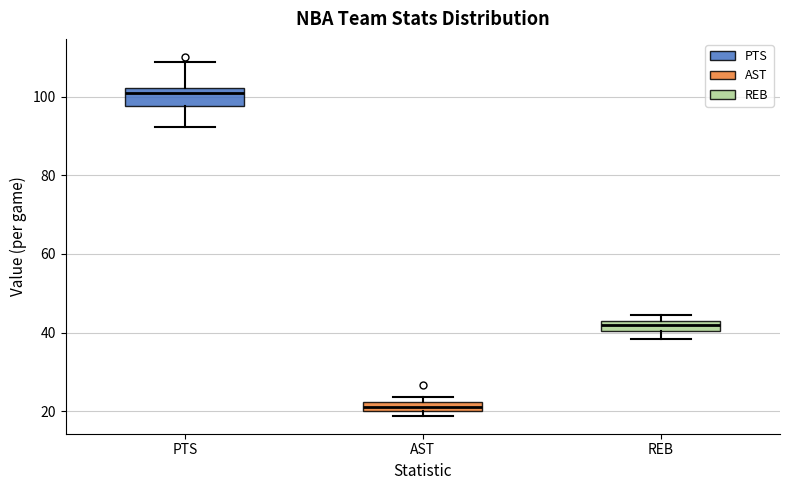

Where is the upper edge of the box for REB on the y-axis? The values are not printed on the chart, so give them approximately, as read against the axis.

42